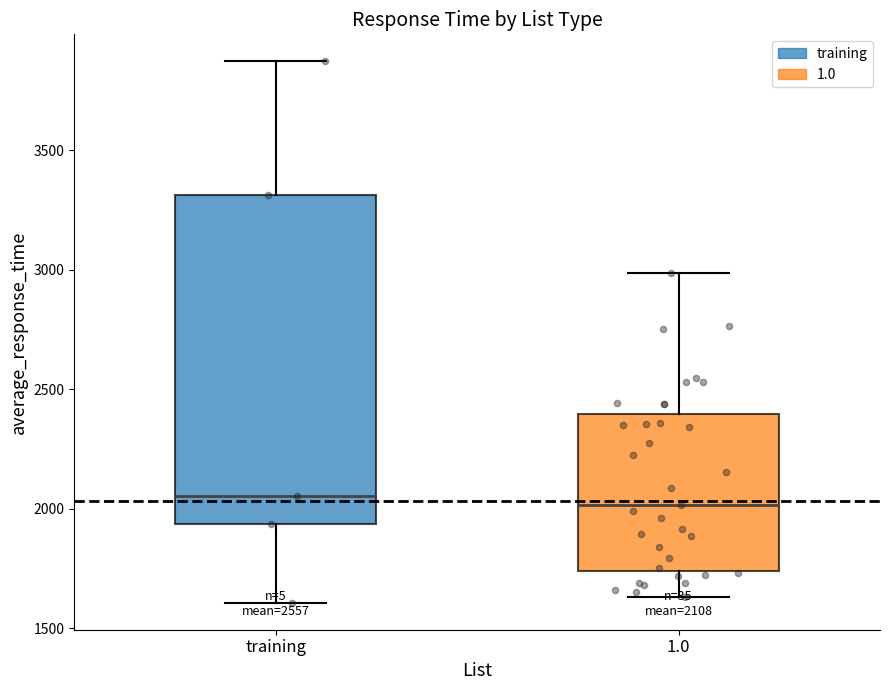

Comparing the boxes themselves (not the whiskers), which one is the tallest?

training